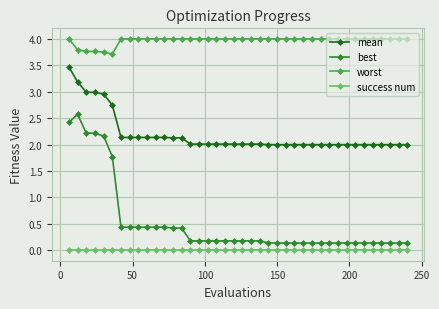

Does the chart have visible grid lines?

Yes